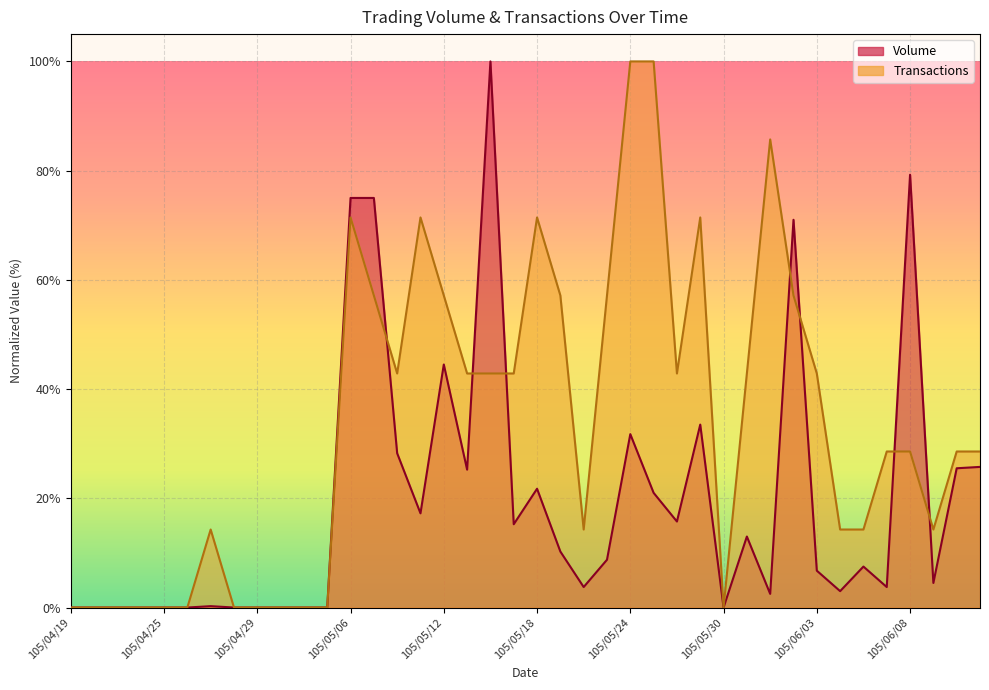

At which category does Transactions reach its first local valley?

105/05/10